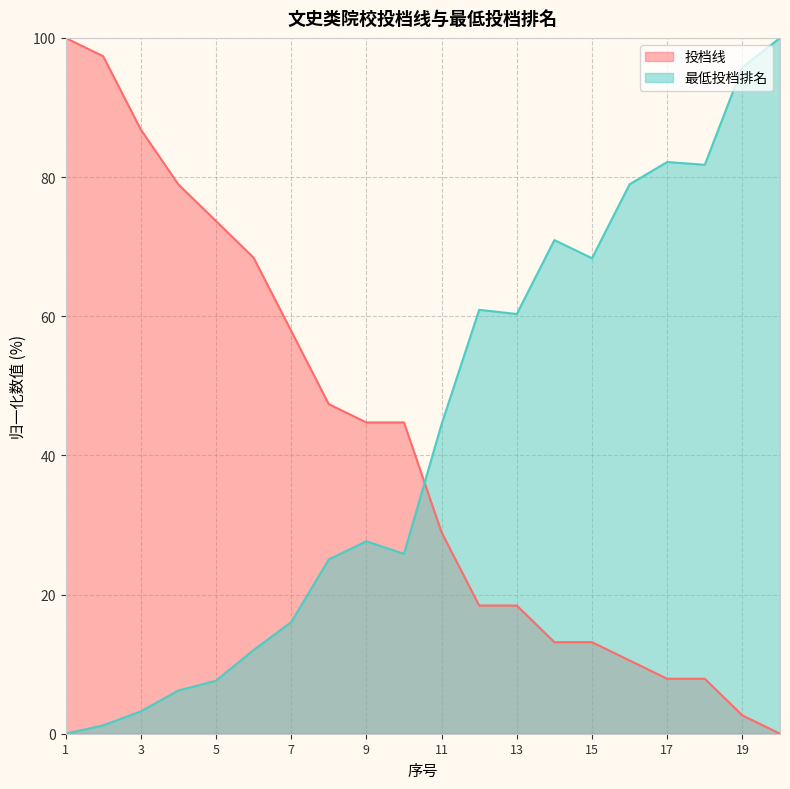

At how many categories does at least one series exceed 38?

20